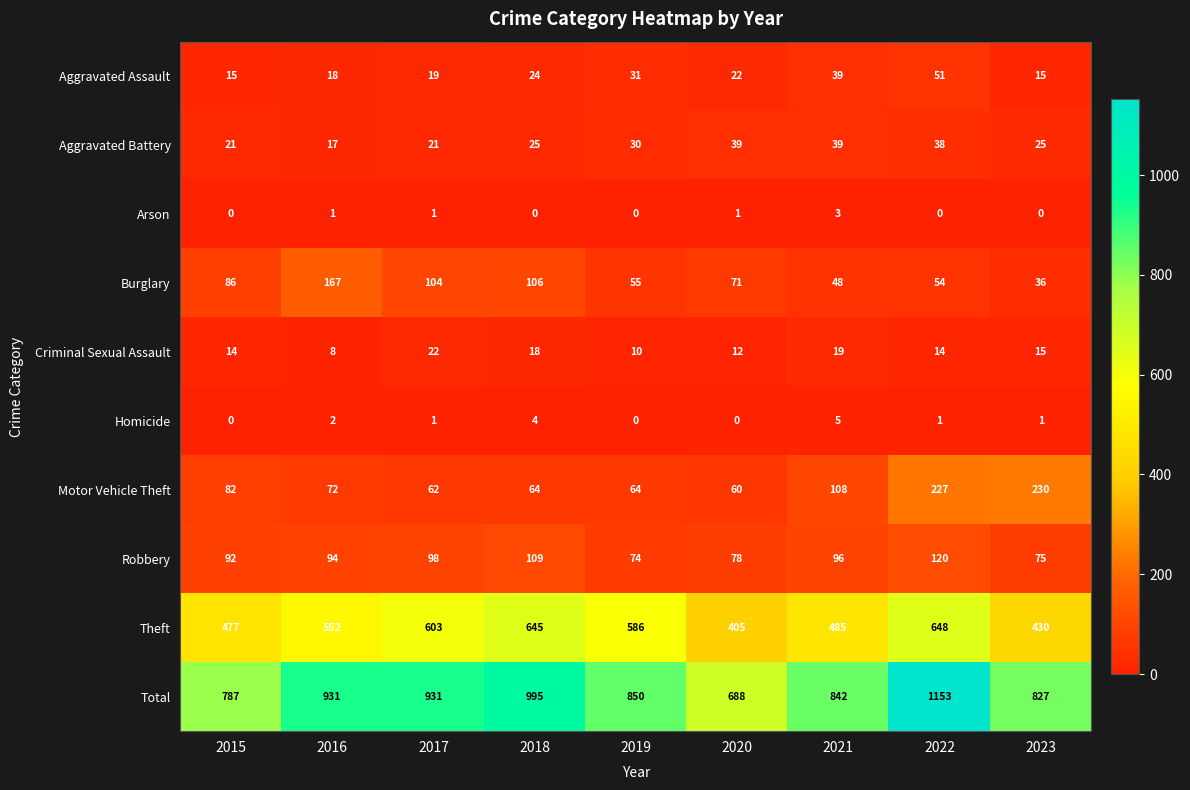

How many distinct data groups are displayed?

10